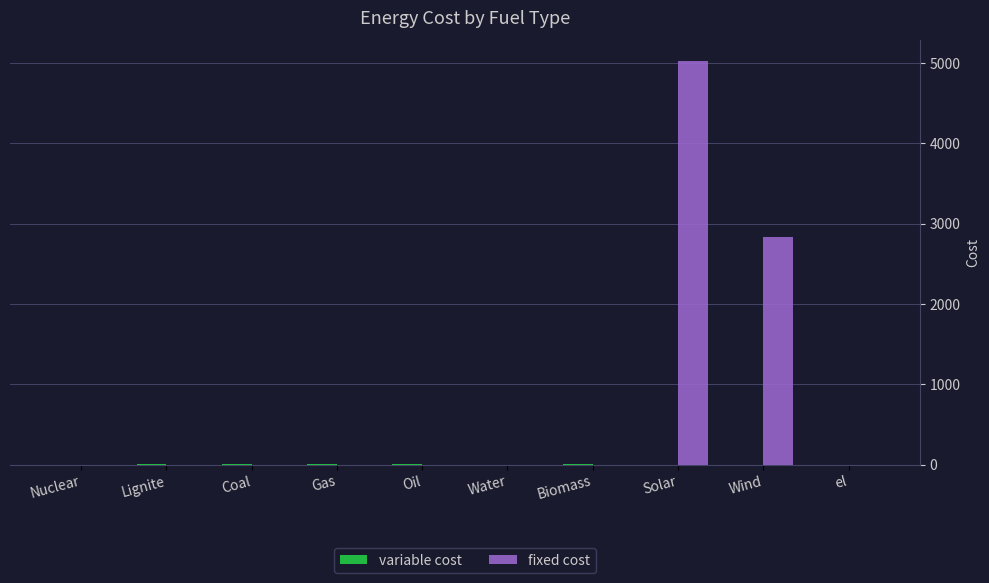

Which series has the largest range (max minus min)?

fixed cost